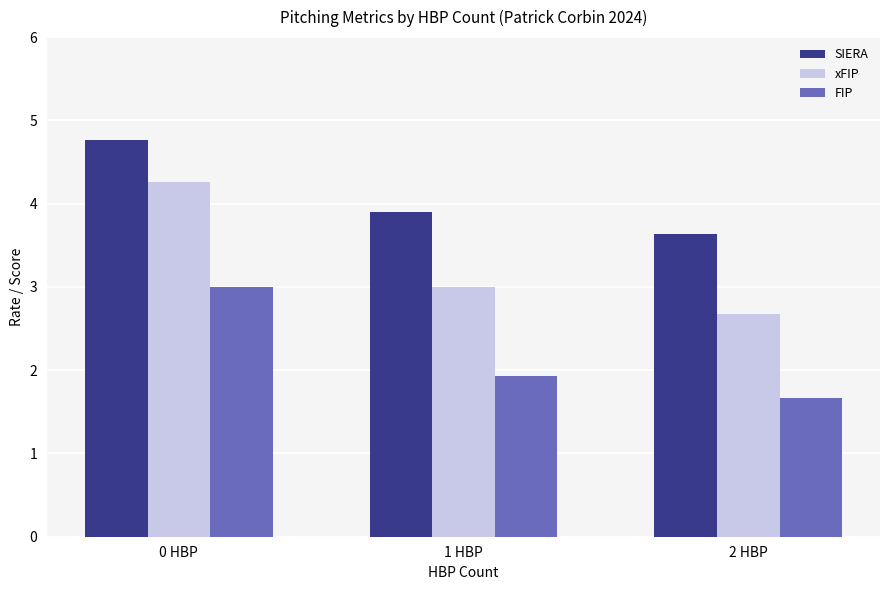

At 1 HBP, list the series in order from largest to smallest.

SIERA, xFIP, FIP